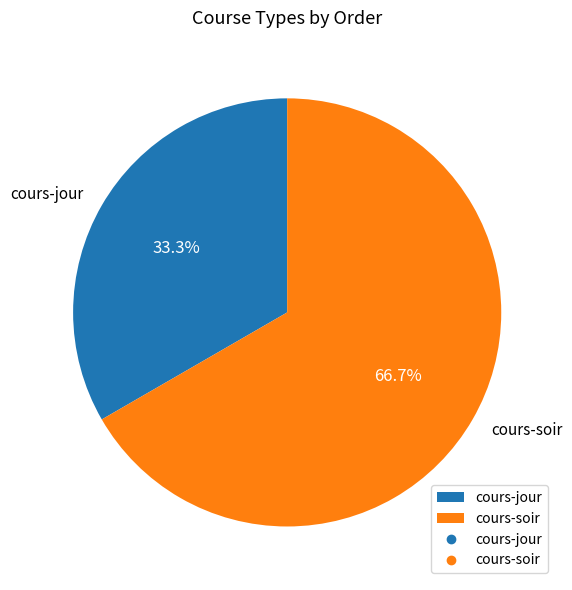

True or false: cours-jour accounts for 21% of the total.

False